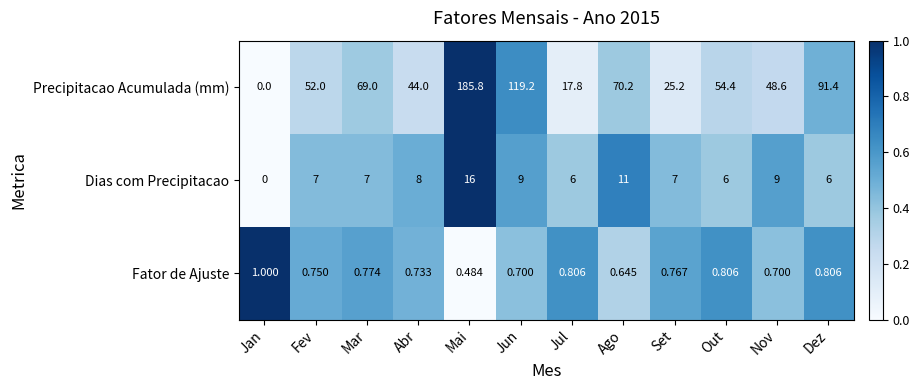

Which category has the lowest value in the Dias com Precipitacao series?

Jan